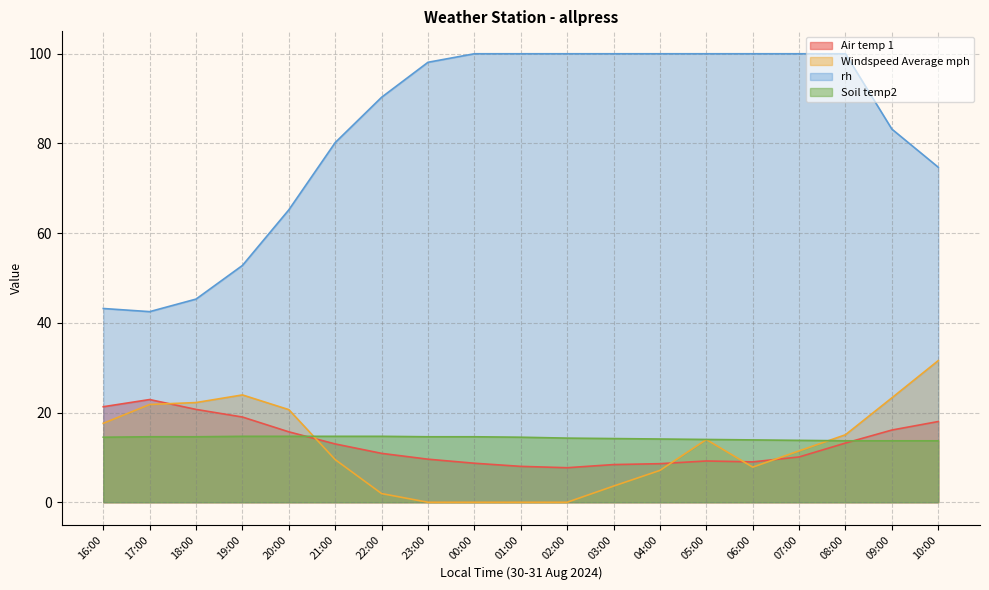

What is the value of the Windspeed Average mph point at the 18th from the left?

23.3